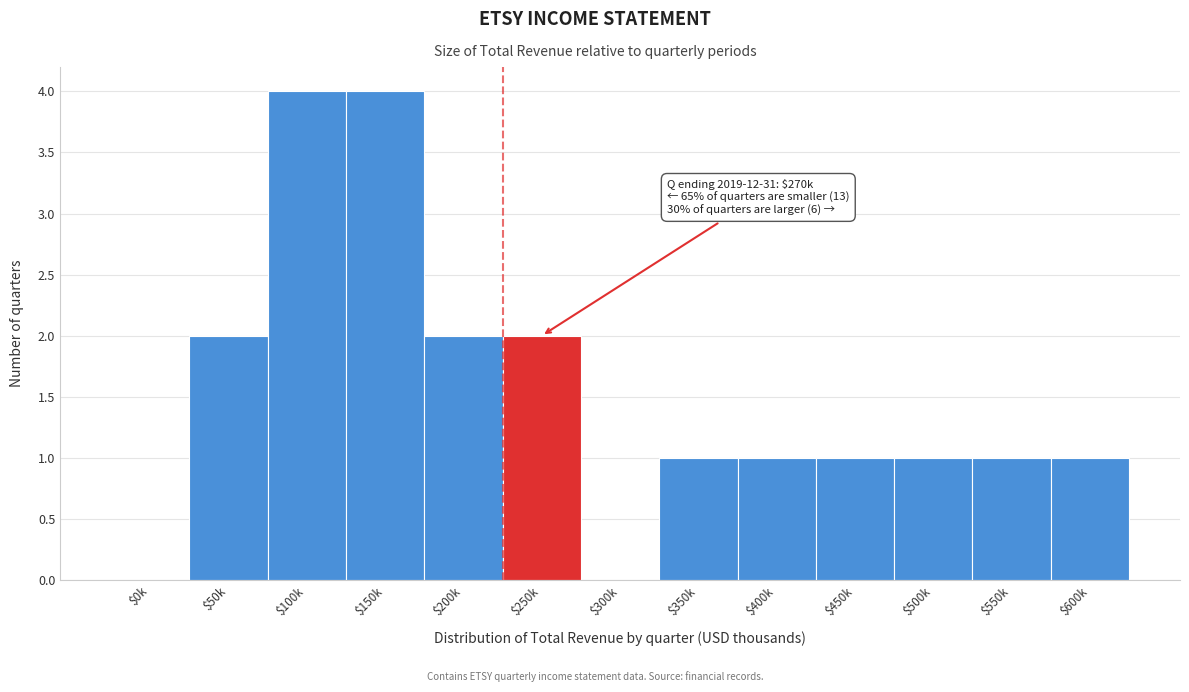

What is the greatest value displayed?

4